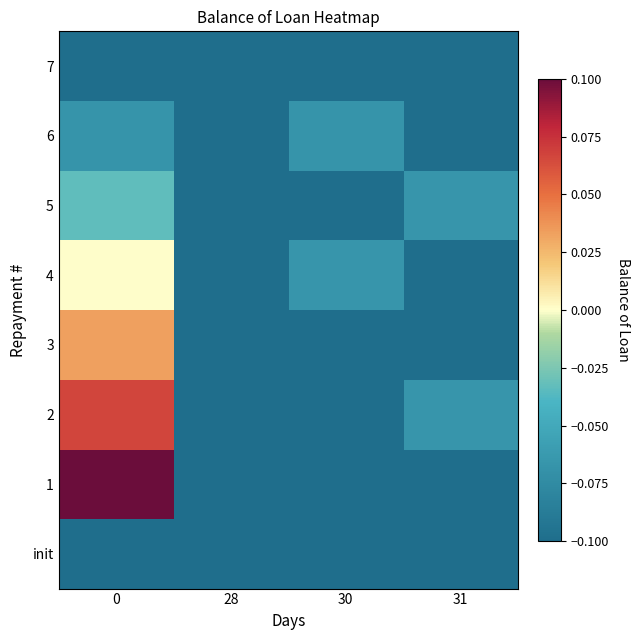

Reading left to right, transcribe all the data shown in this chart.

init: 0=-0.1	28=-0.1	30=-0.1	31=-0.1
1: 0=0.1	28=-0.1	30=-0.1	31=-0.1
2: 0=0.1	28=-0.1	30=-0.1	31=-0.1
3: 0=0.0	28=-0.1	30=-0.1	31=-0.1
4: 0=0.0	28=-0.1	30=-0.1	31=-0.1
5: 0=-0.0	28=-0.1	30=-0.1	31=-0.1
6: 0=-0.1	28=-0.1	30=-0.1	31=-0.1
7: 0=-0.1	28=-0.1	30=-0.1	31=-0.1